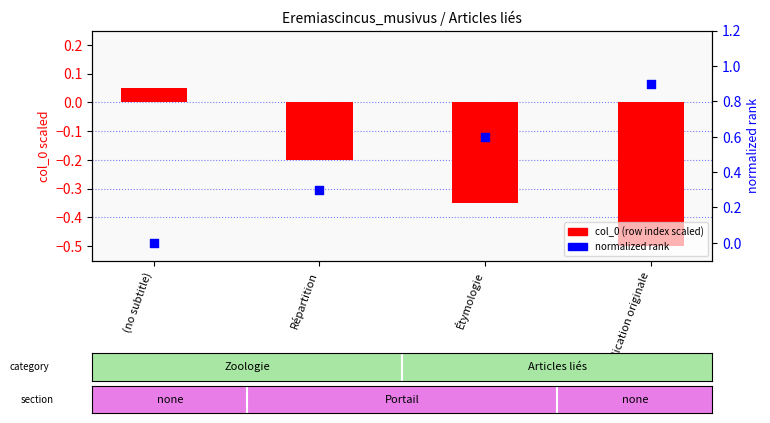

At how many categories does at least one series exceed 0?

4